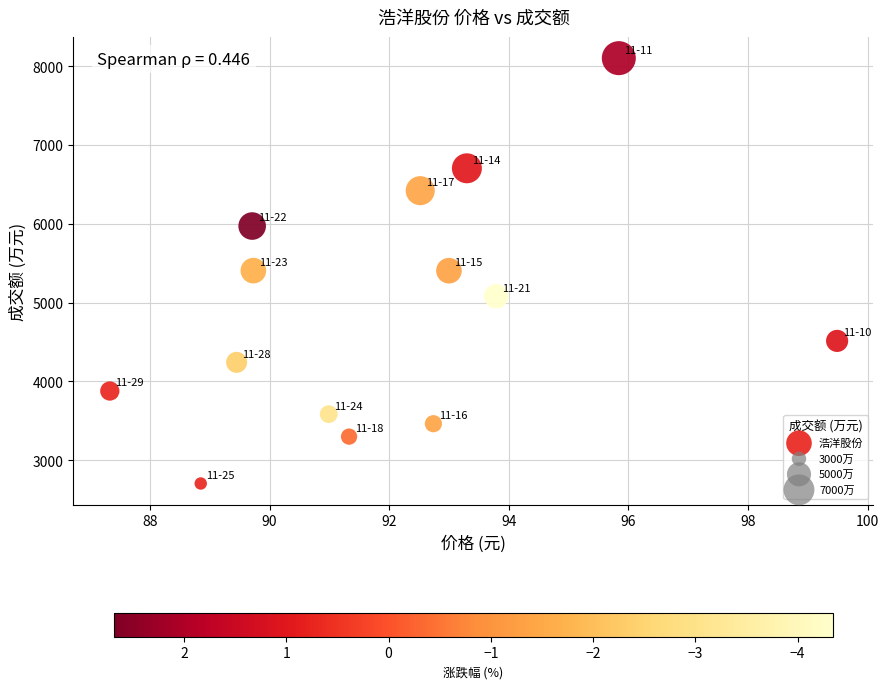

How many points are shown in the scatter plot?

14